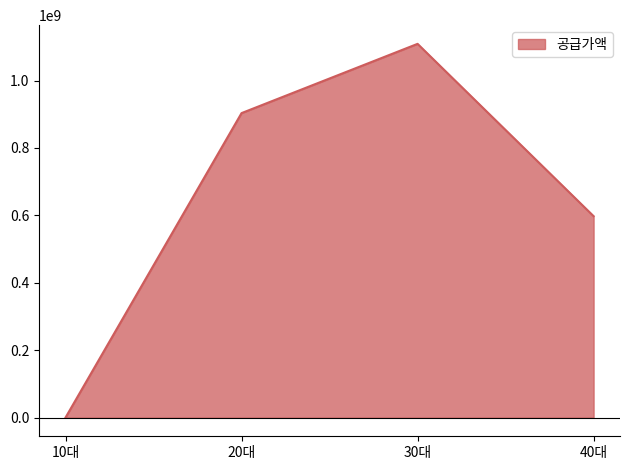

Between 10대 and 20대, which is larger?

20대